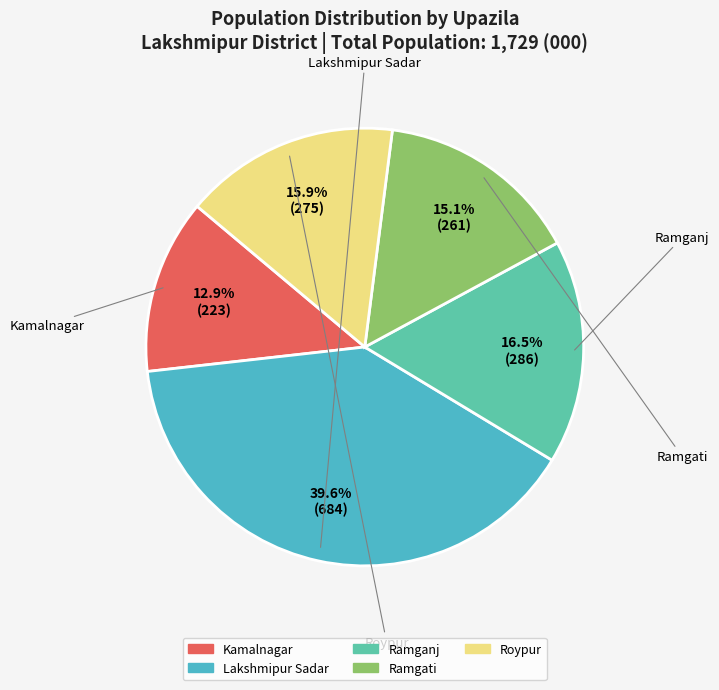

What percentage is NOT represented by Lakshmipur Sadar?

60.4%